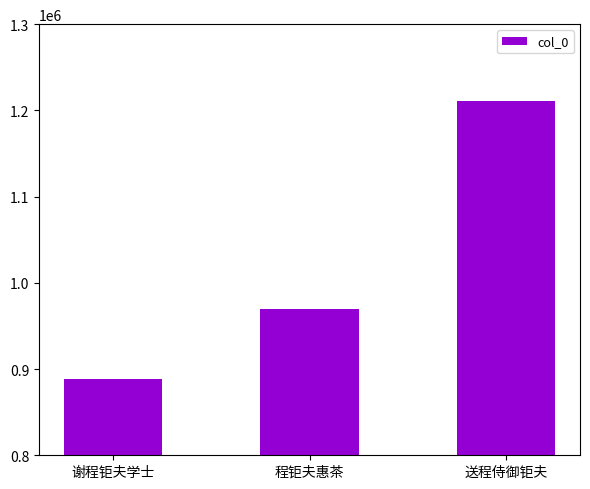

List the labels in order of value, smallest first.

谢程钜夫学士, 程钜夫惠茶, 送程侍御钜夫